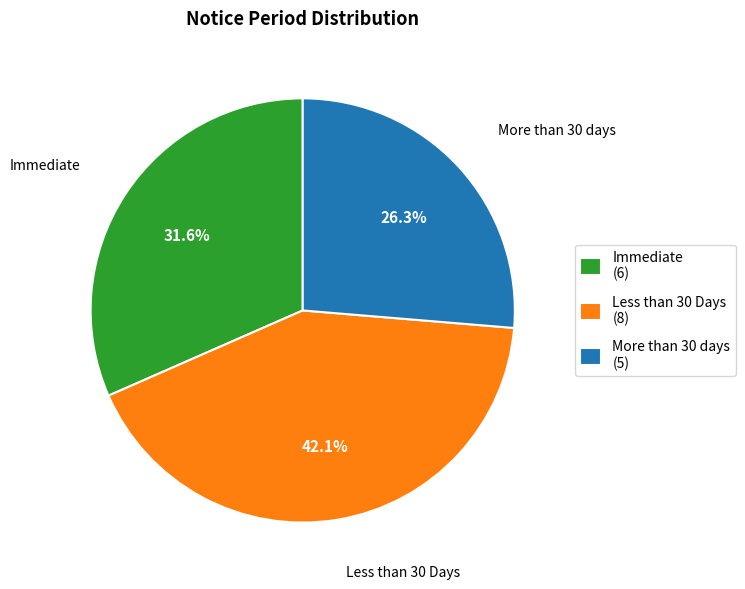

How many segments does this pie chart have?

3